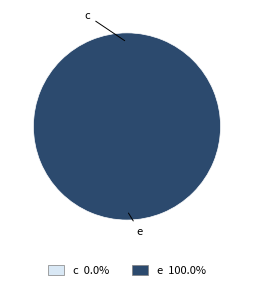

Count the number of slices in the pie.

2